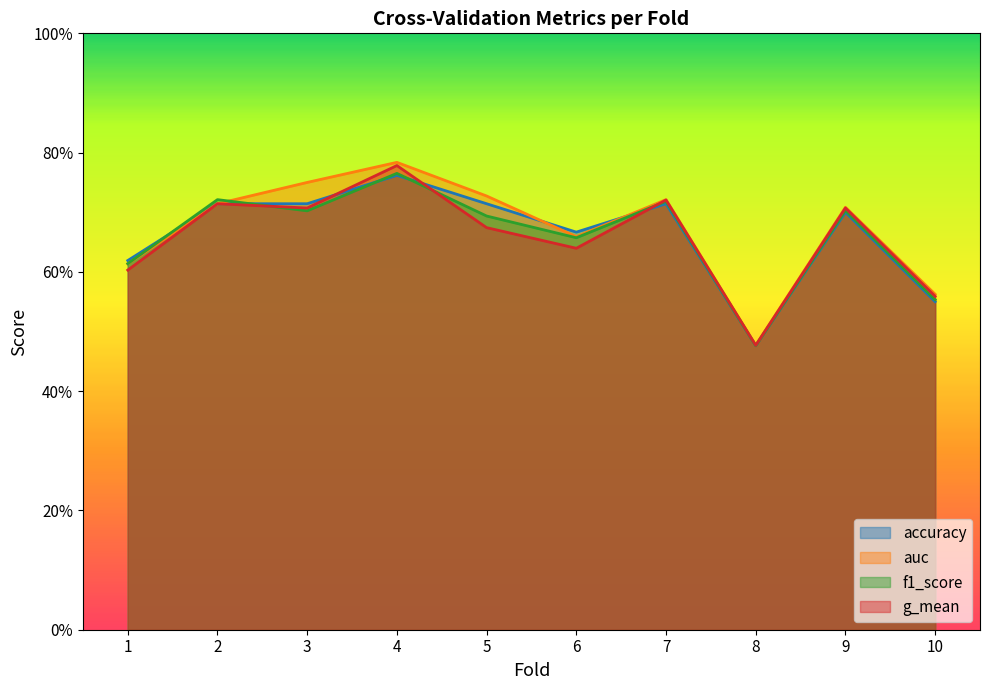

Does the chart have visible grid lines?

No